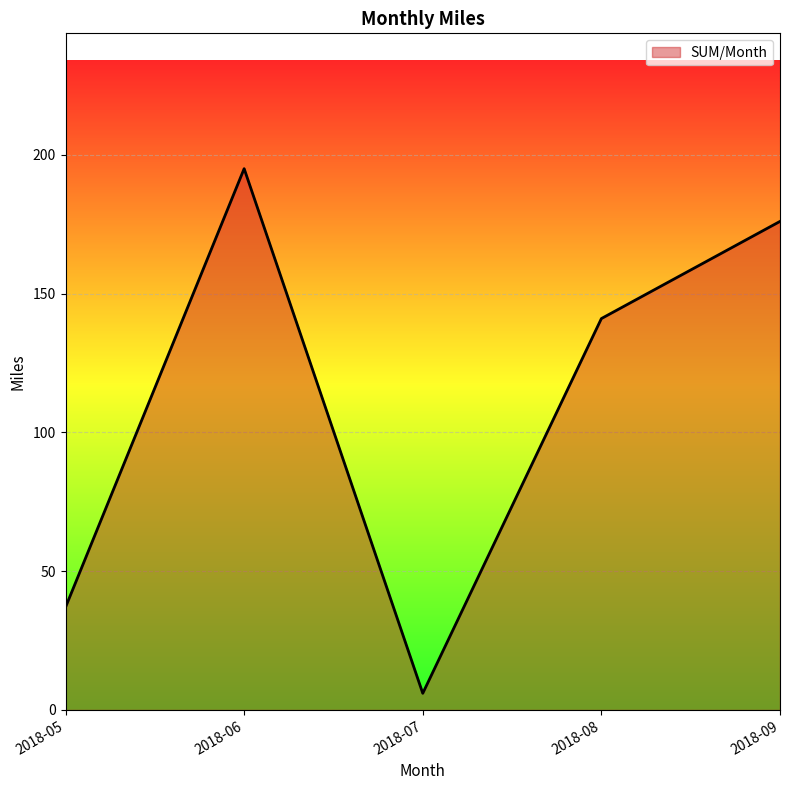

Which has a higher value, 2018-05 or 2018-07?

2018-05